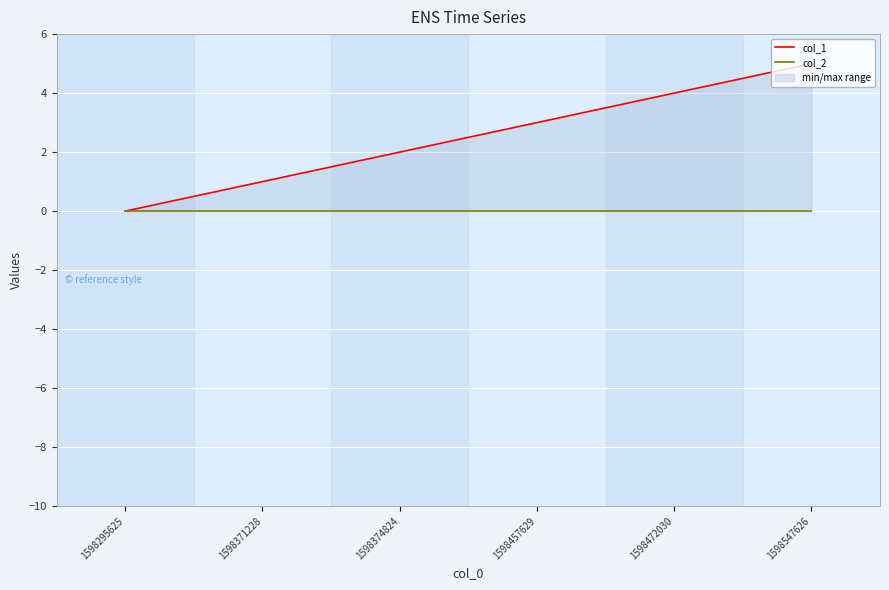

What is the spread (max minus min) of values at 1598371228?

1